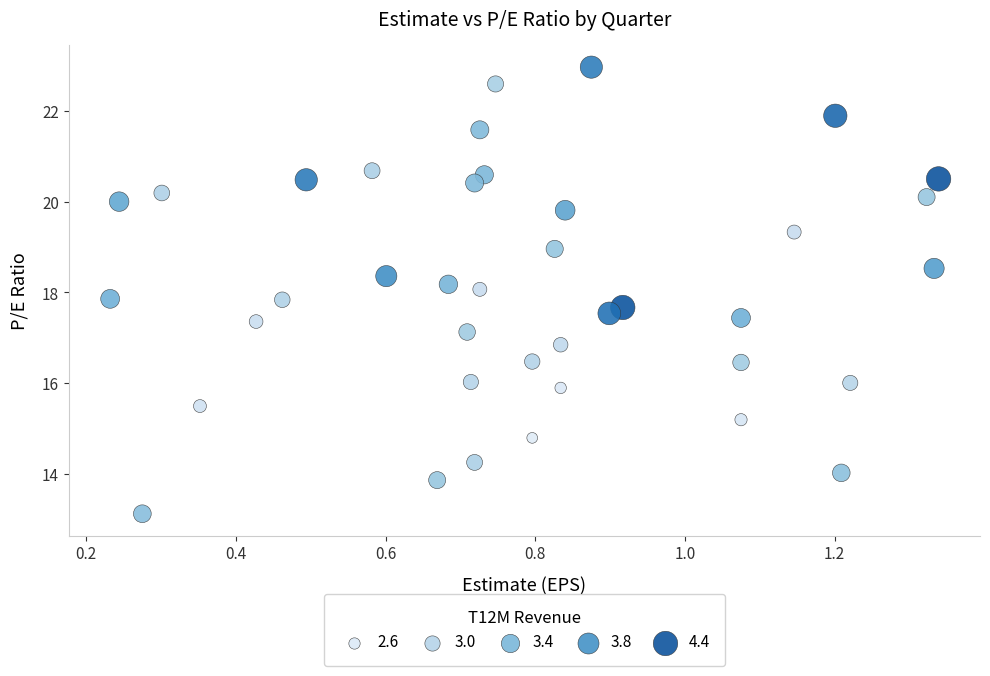

What is the range of X values (max minus min)?

1.1